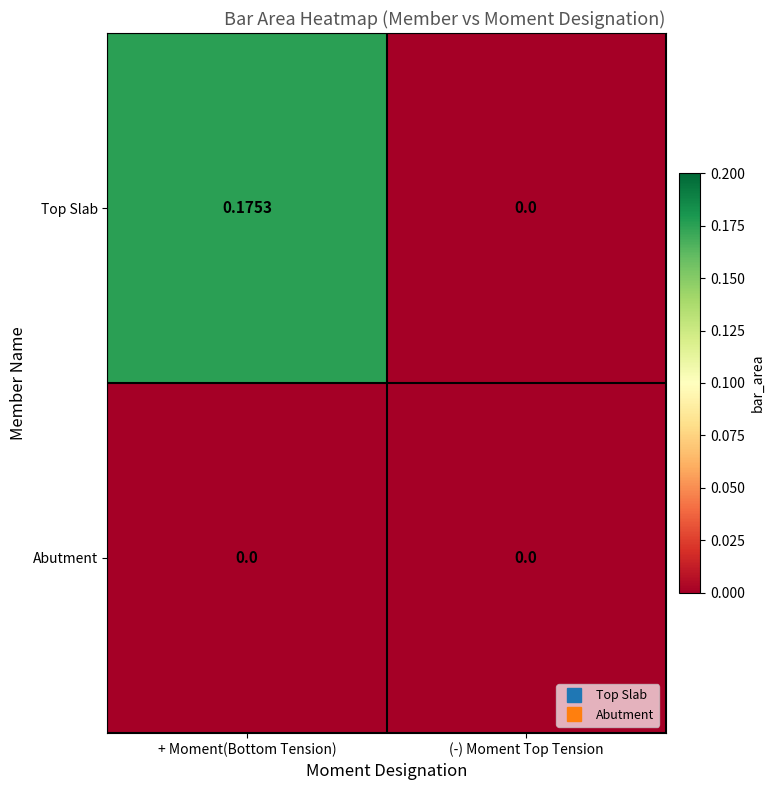

Where is Top Slab nearest to the value 0?

(-) Moment Top Tension